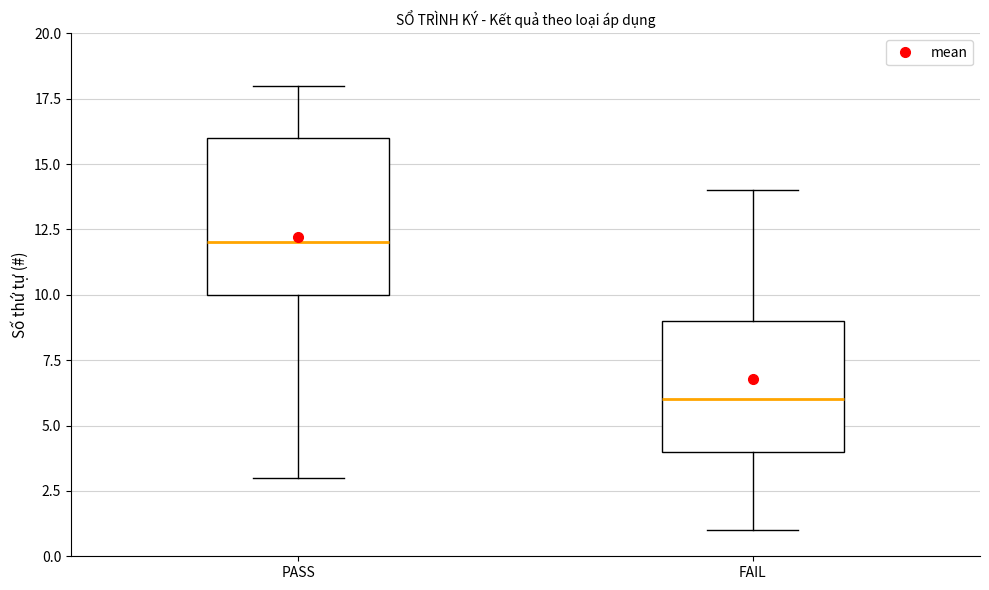

Where is the upper edge of the box for PASS on the y-axis? The values are not printed on the chart, so give them approximately, as read against the axis.

16